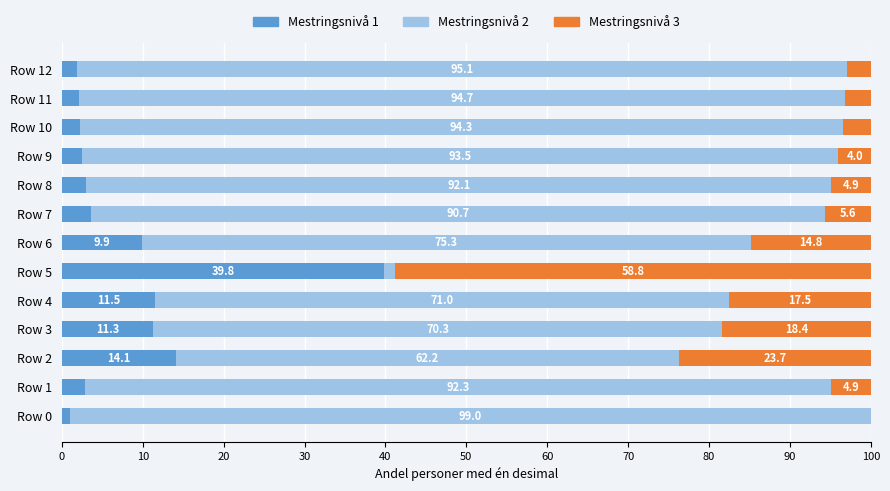

What is the sum of all Mestringsnivå 1 values?

105.8